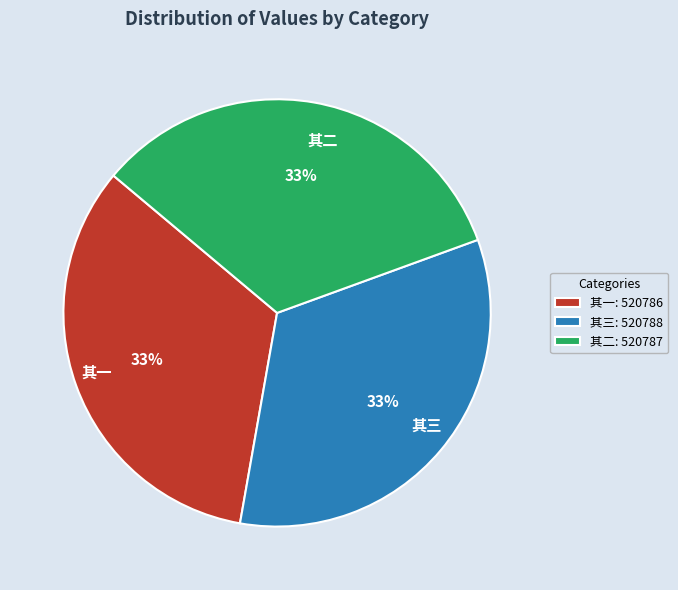

To the nearest percent, what portion does 其一 represent?

33%